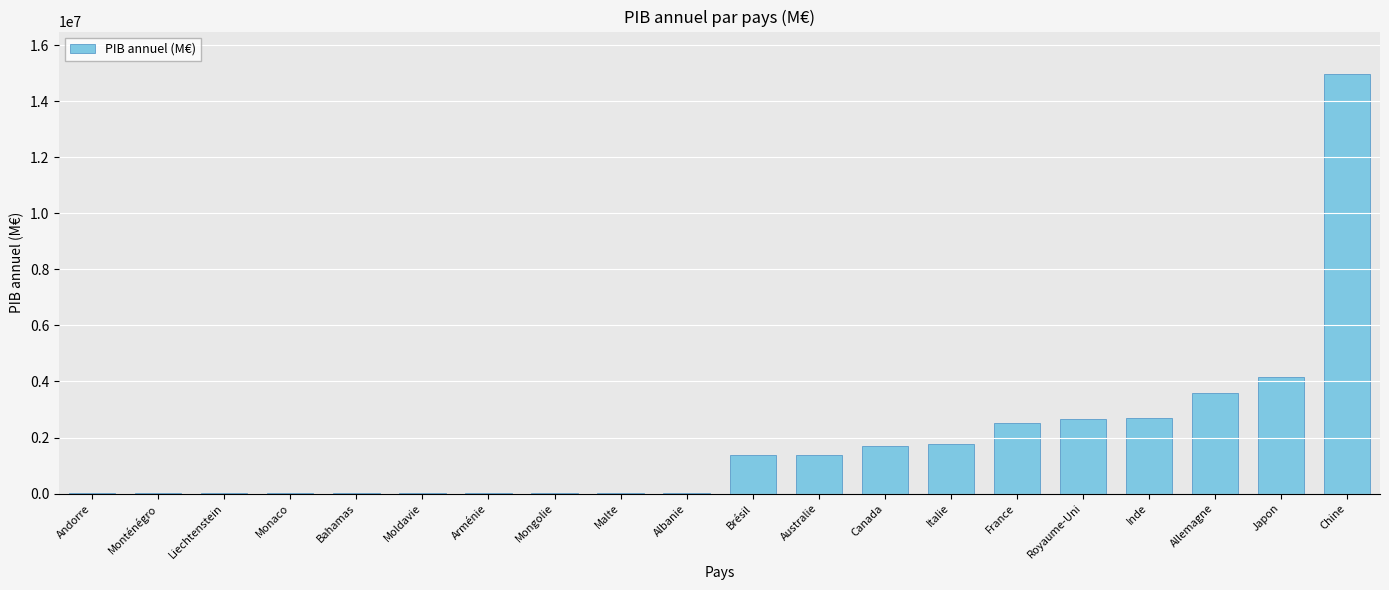

Are the bars horizontal?

No